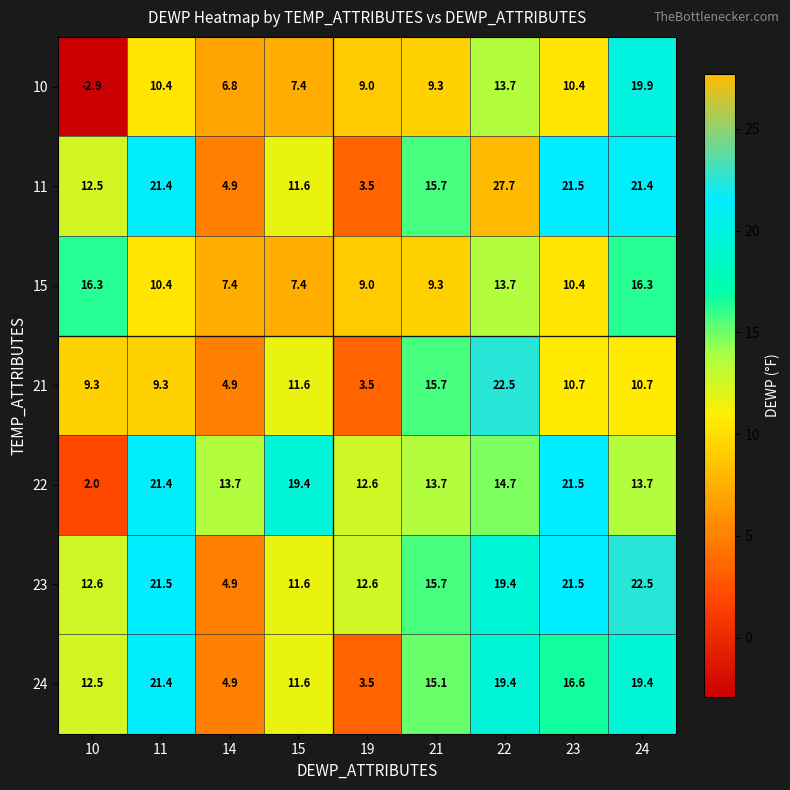

At which category does the chart reach its peak across all series?

22